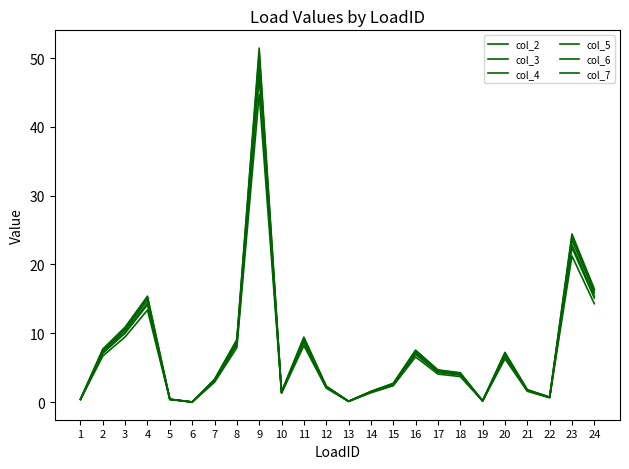

Reading left to right, extract all data points from this chart.

col_2: 0.4	6.7	9.5	13.4	0.4	0.0	2.9	7.9	44.7	1.3	8.2	2.0	0.1	1.3	2.4	6.6	4.1	3.7	0.1	6.3	1.6	0.6	21.2	14.3
col_3: 0.4	7.1	10.0	14.1	0.4	0.0	3.0	8.3	47.3	1.4	8.7	2.1	0.1	1.4	2.5	6.9	4.3	3.9	0.2	6.6	1.7	0.7	22.5	15.1
col_4: 0.4	7.4	10.5	14.8	0.4	0.0	3.2	8.7	49.6	1.4	9.1	2.2	0.1	1.5	2.6	7.3	4.5	4.1	0.2	7.0	1.7	0.7	23.5	15.9
col_5: 0.4	7.7	10.9	15.4	0.4	0.0	3.3	9.1	51.5	1.5	9.4	2.3	0.1	1.5	2.7	7.5	4.7	4.3	0.2	7.2	1.8	0.7	24.4	16.4
col_6: 0.4	7.6	10.7	15.2	0.4	0.0	3.3	8.9	50.7	1.5	9.3	2.3	0.1	1.5	2.7	7.4	4.6	4.2	0.2	7.1	1.8	0.7	24.1	16.2
col_7: 0.4	7.2	10.2	14.4	0.4	0.0	3.1	8.5	48.1	1.4	8.8	2.2	0.1	1.4	2.5	7.1	4.4	4.0	0.2	6.8	1.7	0.7	22.8	15.4